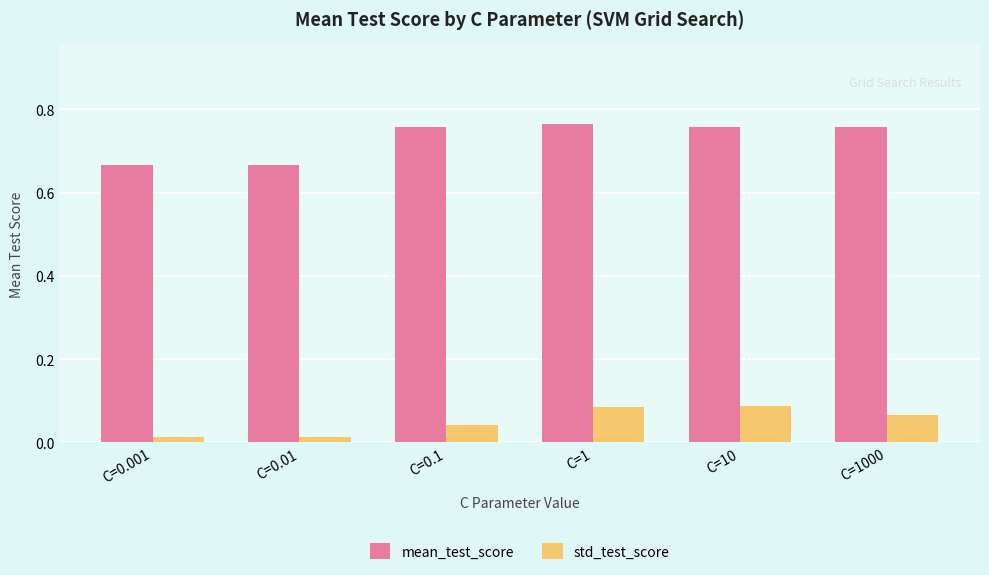

Rank the series at C=1000 from highest to lowest value.

mean_test_score, std_test_score